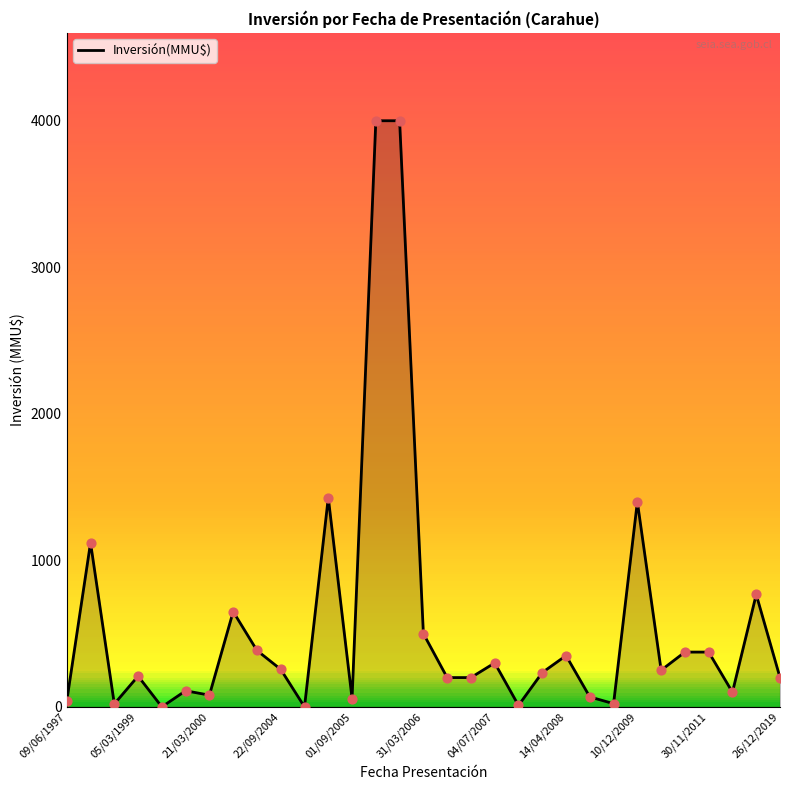

What is the maximum value shown in the chart?

4000